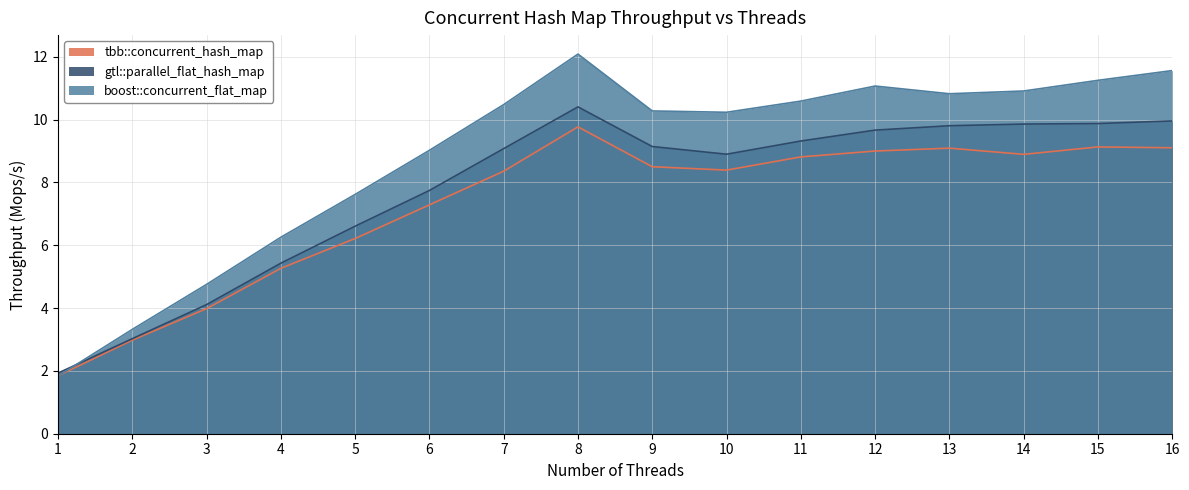

What is the value of the boost::concurrent_flat_map point at the 16th from the left?

11.6